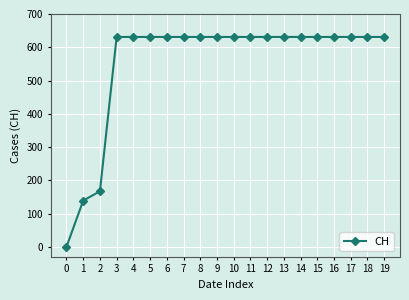

The value at 6 is 220. True or false?

False